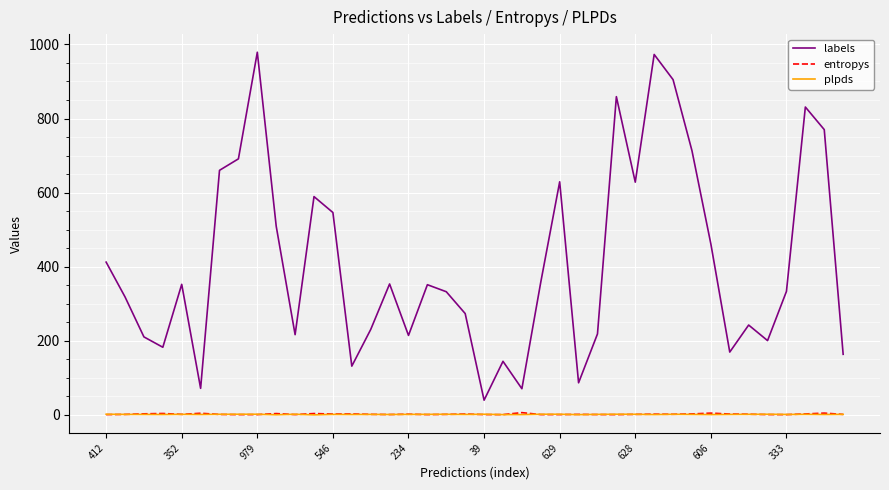

Which series has the largest total across all categories?

labels